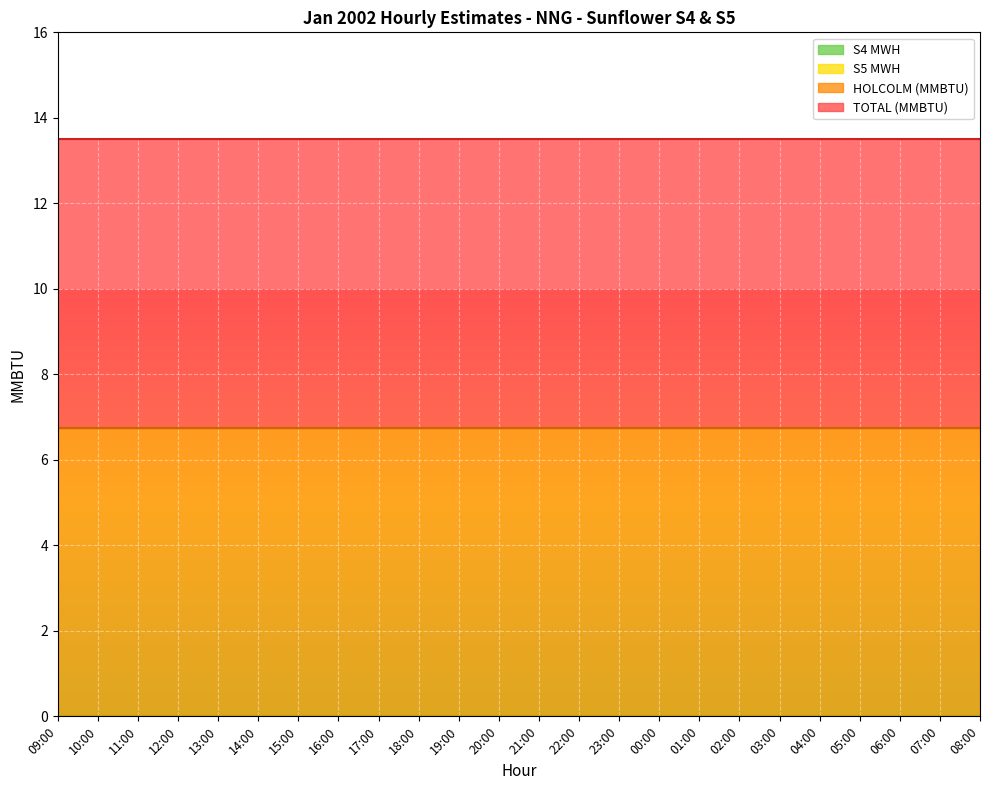

What is the greatest value displayed?

6.8